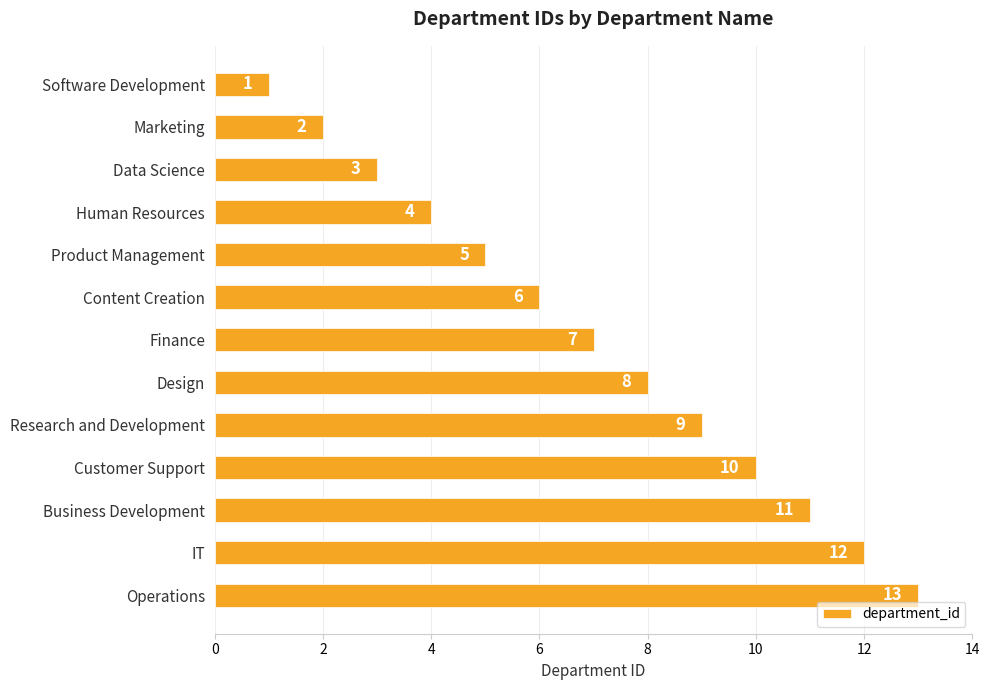

What is the label of the 2nd bar from the top?

Marketing